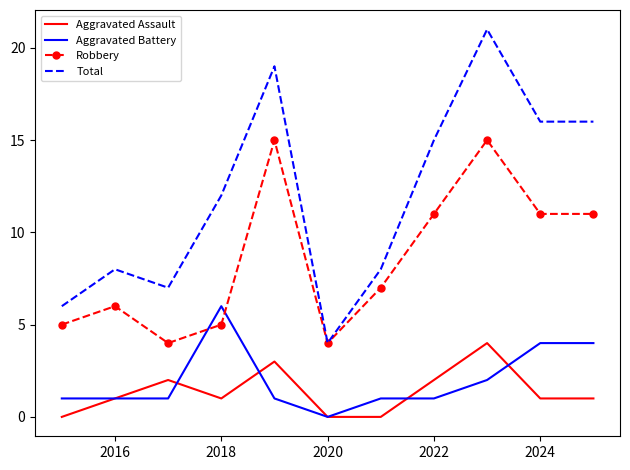

True or false: Aggravated Assault and Robbery cross at least once.

False